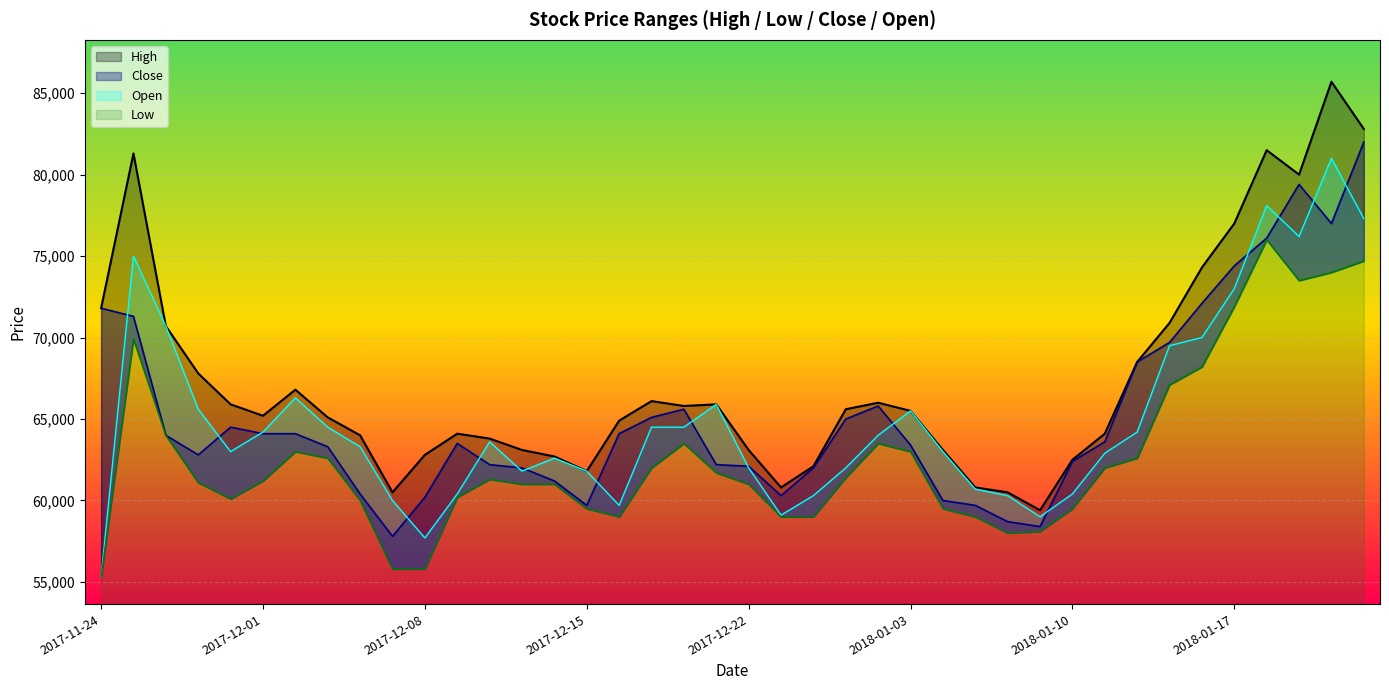

True or false: Low and Open cross at least once.

False